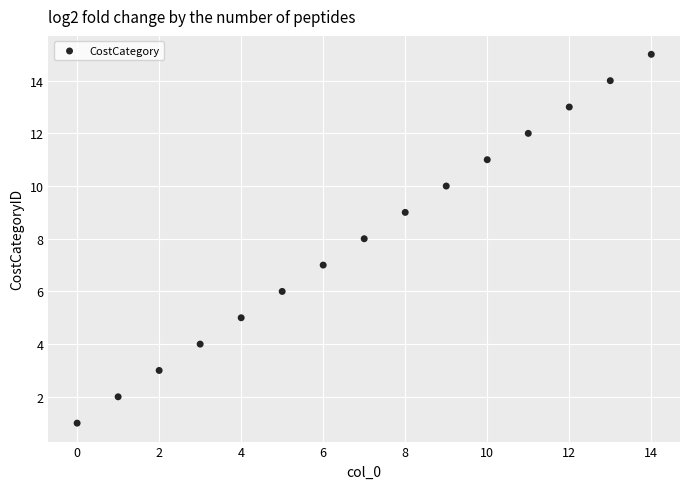

What is the range of Y values (max minus min)?

14